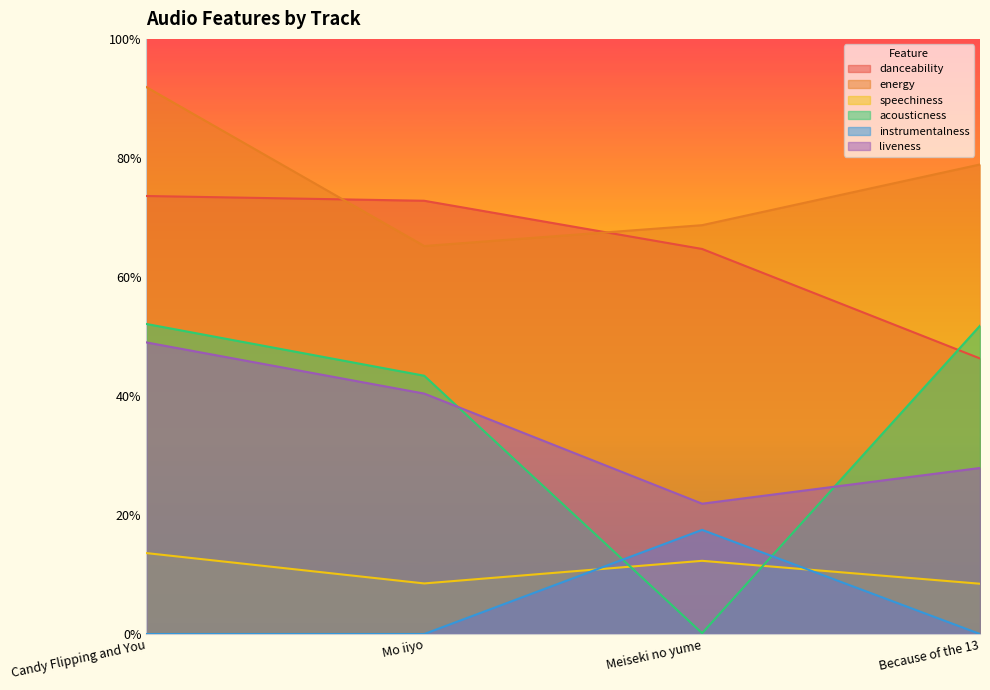

What is the value of the danceability point at the 1st from the left?

0.7